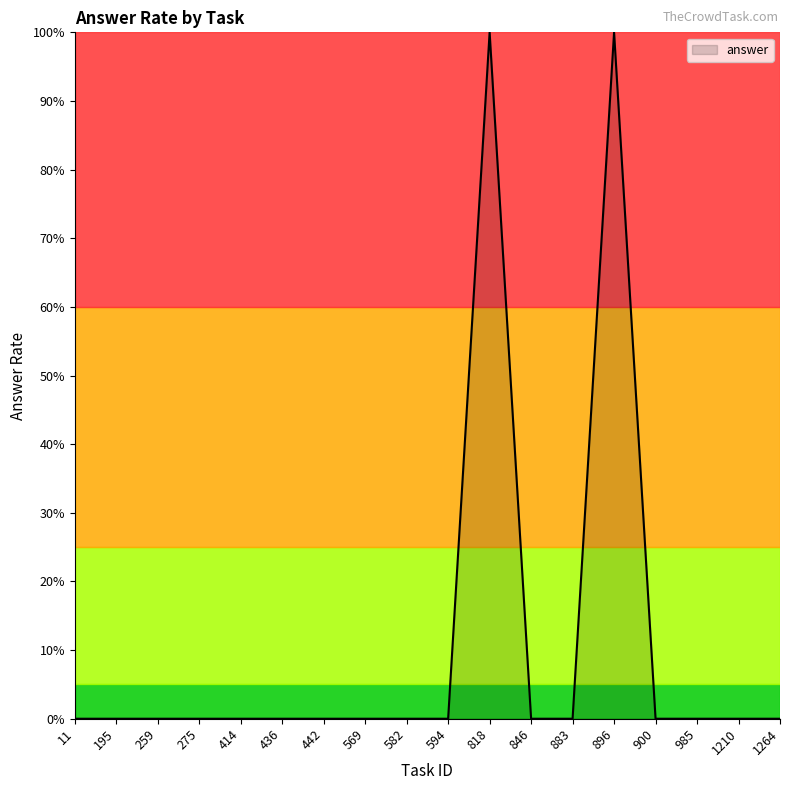

Does the chart display data point markers on the line(s)?

No